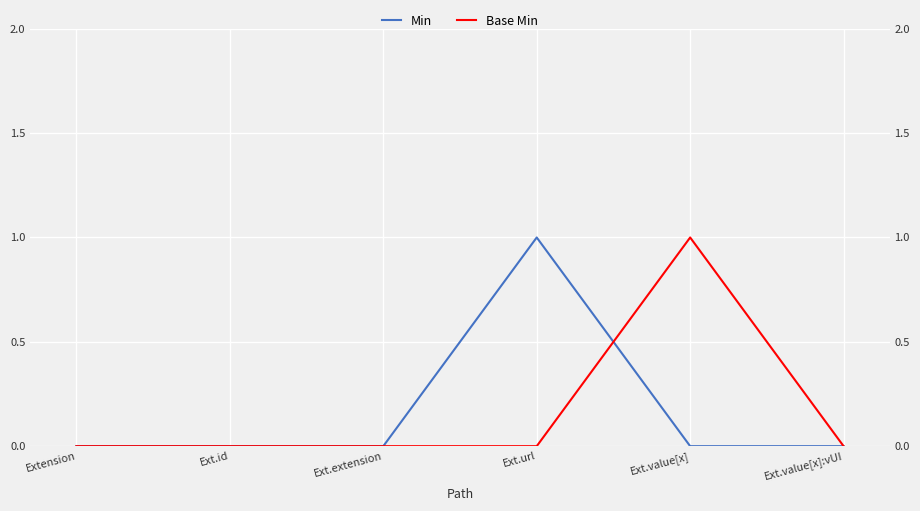

What are all the series names shown in the legend?

Min, Base Min